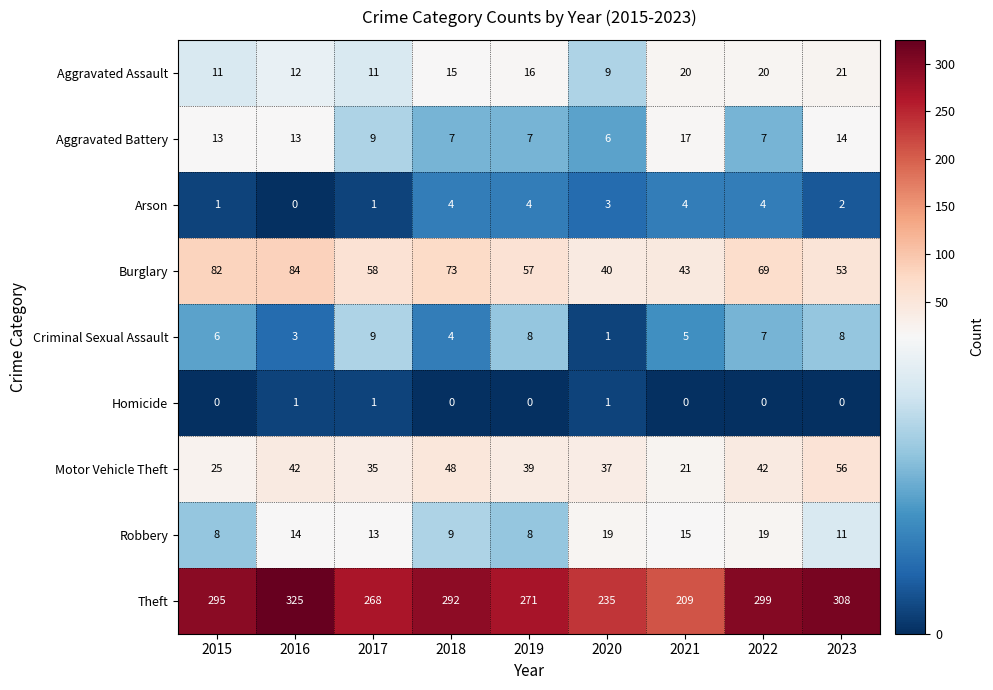

Which series has the widest spread of values?

Theft